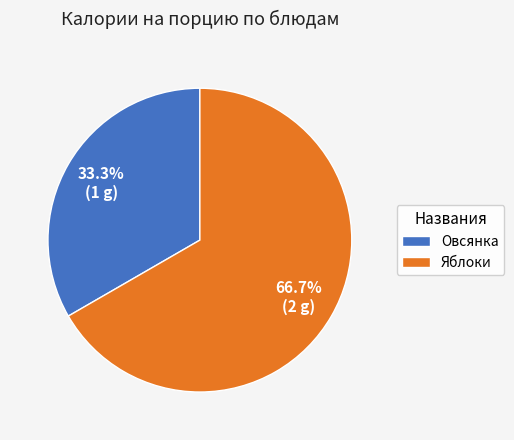

Rank the categories by value from highest to lowest.

Яблоки, Овсянка